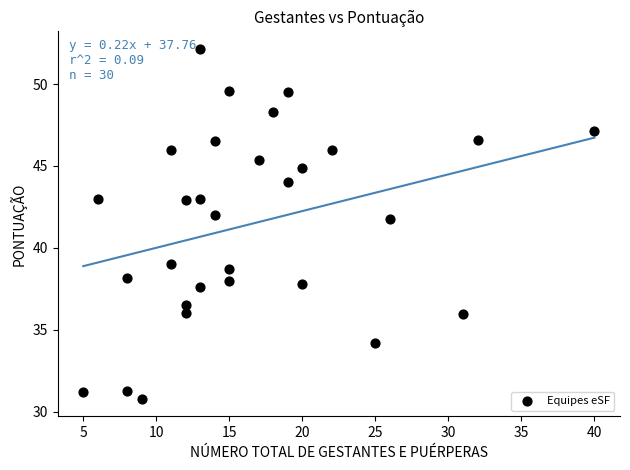

What is the range of X values (max minus min)?

35.0